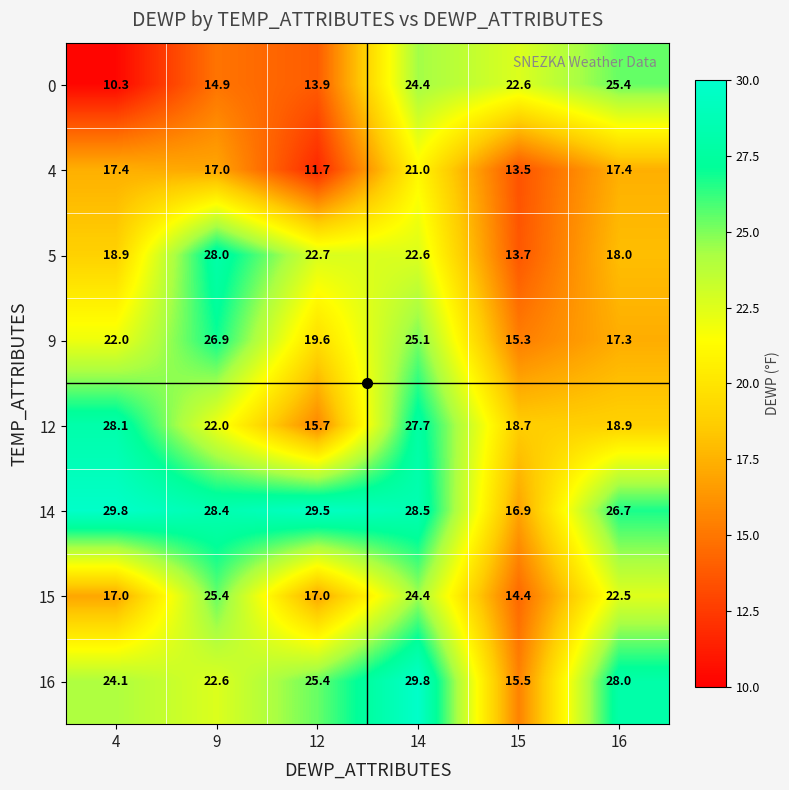

What is the sum of the 16 values at 12 and 4?

49.5